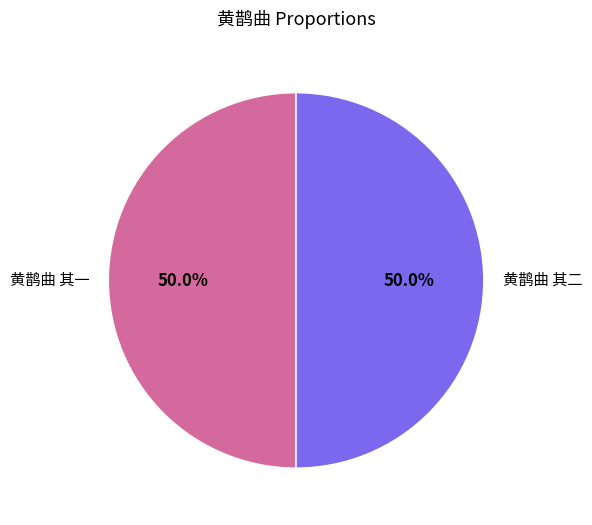

True or false: 黄鹊曲 其一 accounts for 50% of the total.

True